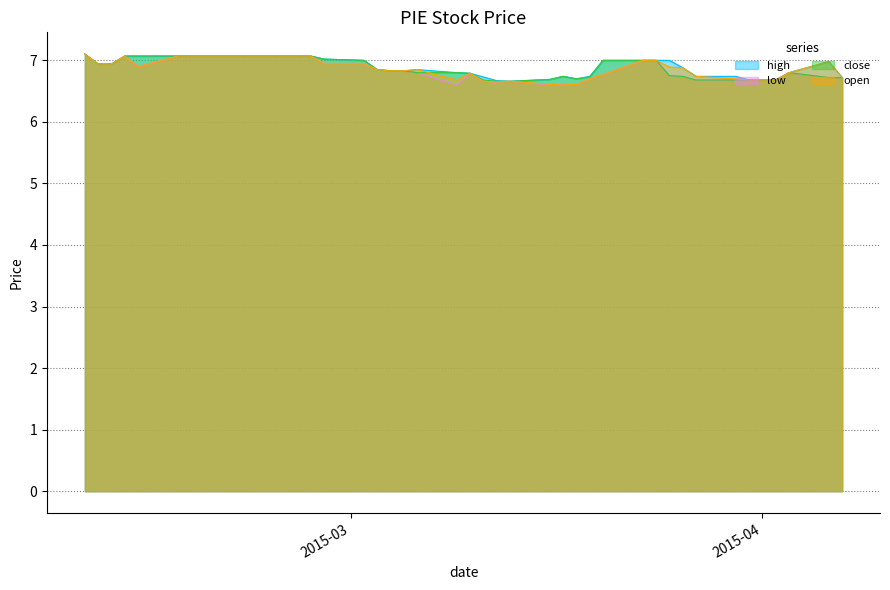

Where is high nearest to the value 6?

2015-03-13